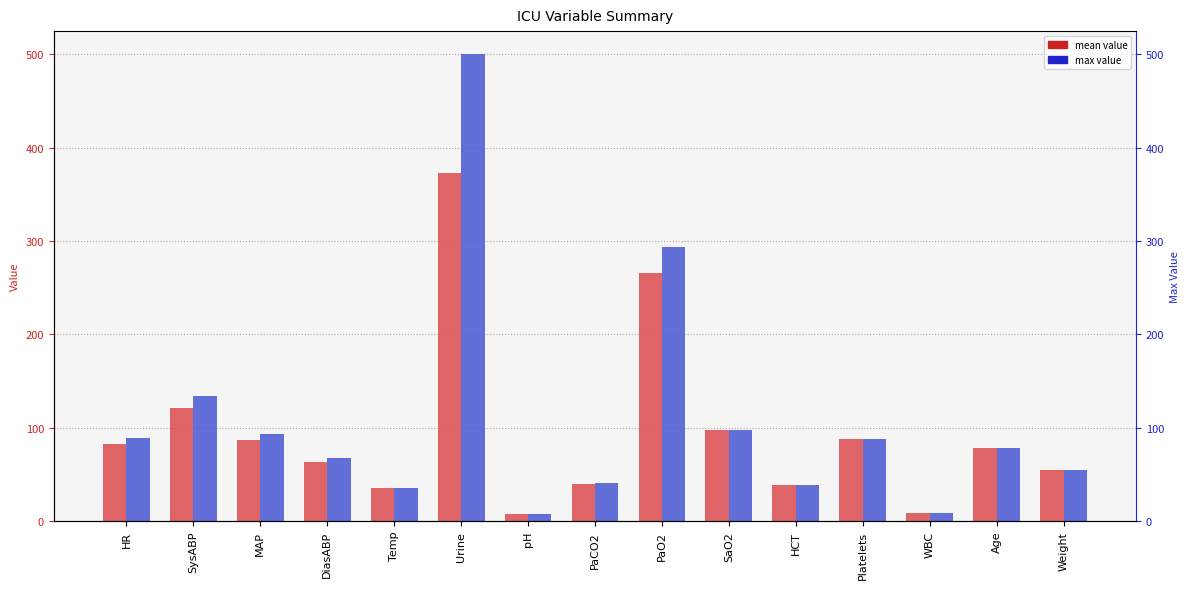

Reading left to right, transcribe all the data shown in this chart.

mean value: HR=82.5	SysABP=121.0	MAP=87.0	DiasABP=63.0	Temp=35.9	Urine=373.3	pH=7.4	PaCO2=39.5	PaO2=266.0	SaO2=98.0	HCT=38.2	Platelets=88.0	WBC=8.3	Age=78.0	Weight=54.4
max value: HR=89.0	SysABP=134.0	MAP=93.0	DiasABP=68.0	Temp=36.0	Urine=500.0	pH=7.4	PaCO2=41.0	PaO2=294.0	SaO2=98.0	HCT=38.2	Platelets=88.0	WBC=8.3	Age=78.0	Weight=54.4